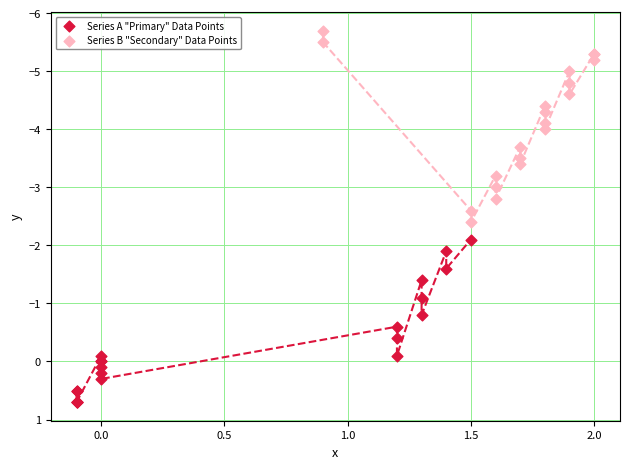

Which series contains the highest Y value?

Series A "Primary" Data Points